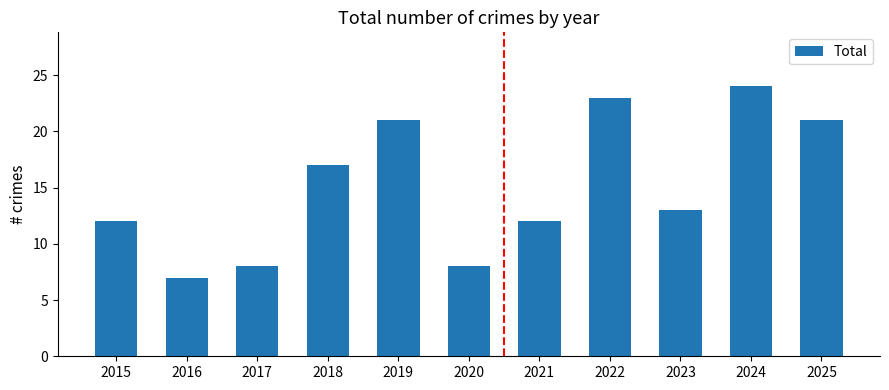

Between 2017 and 2023, which is larger?

2023